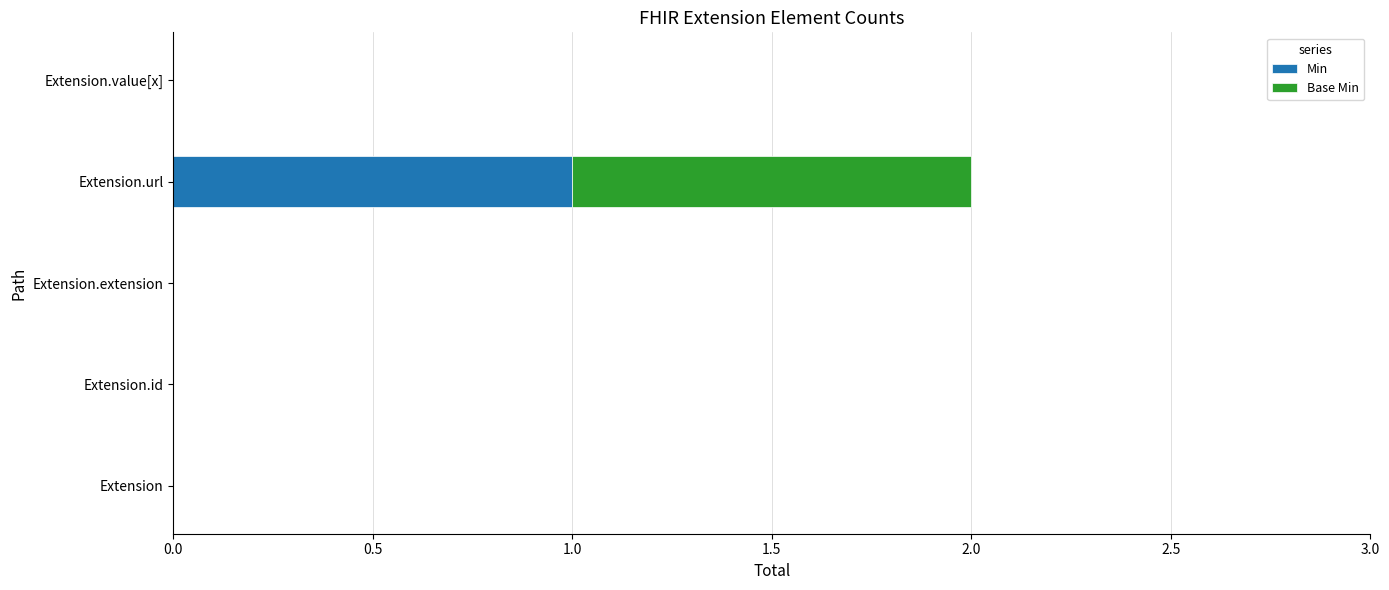

At which category is the sum across all series the highest?

Extension.url